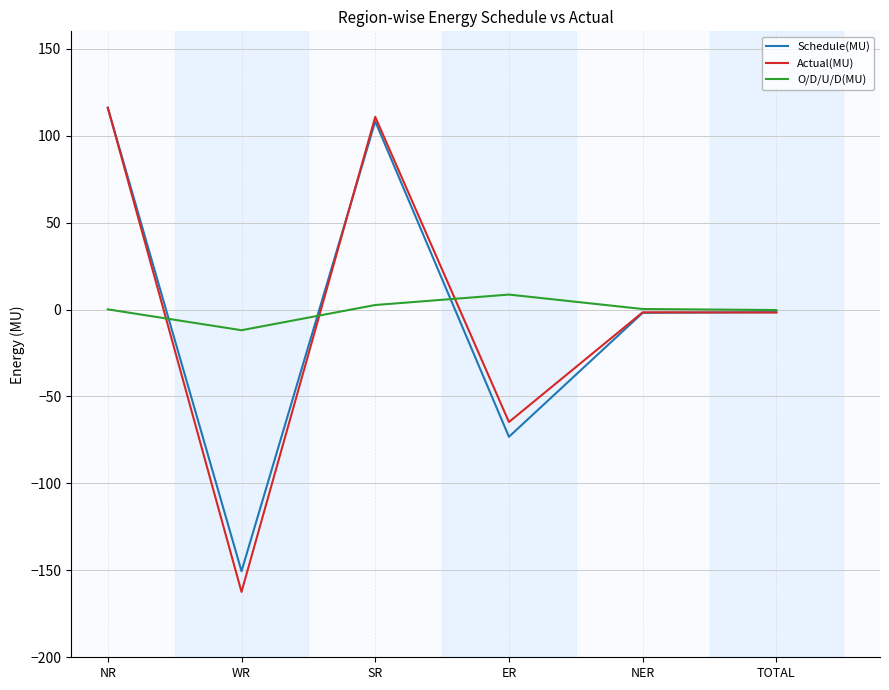

What is the maximum value for Schedule(MU)?

116.0